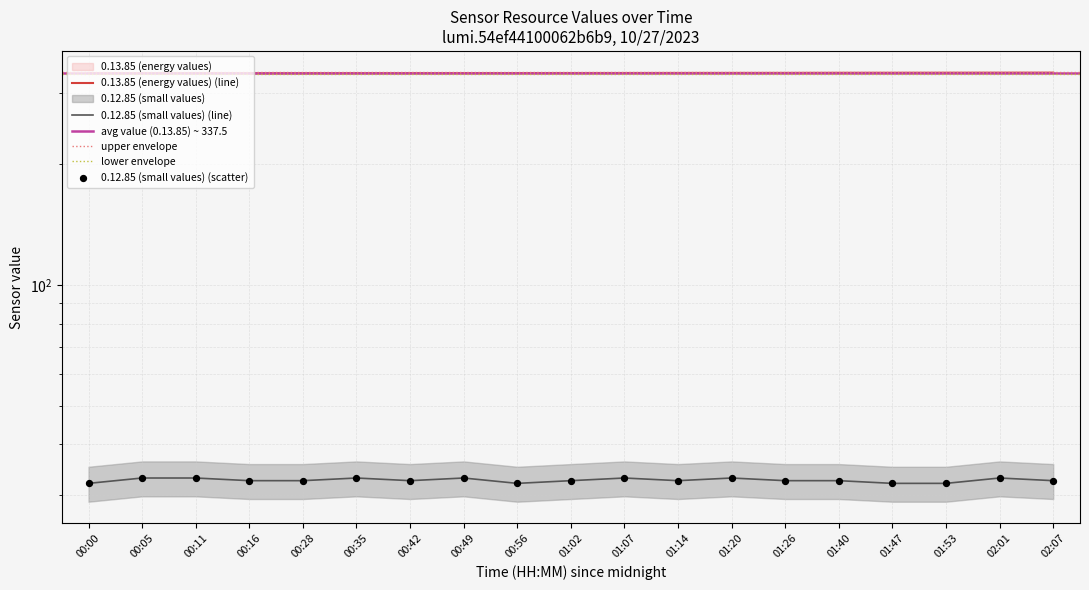

Which series has the largest total across all categories?

0.13.85 (energy values)